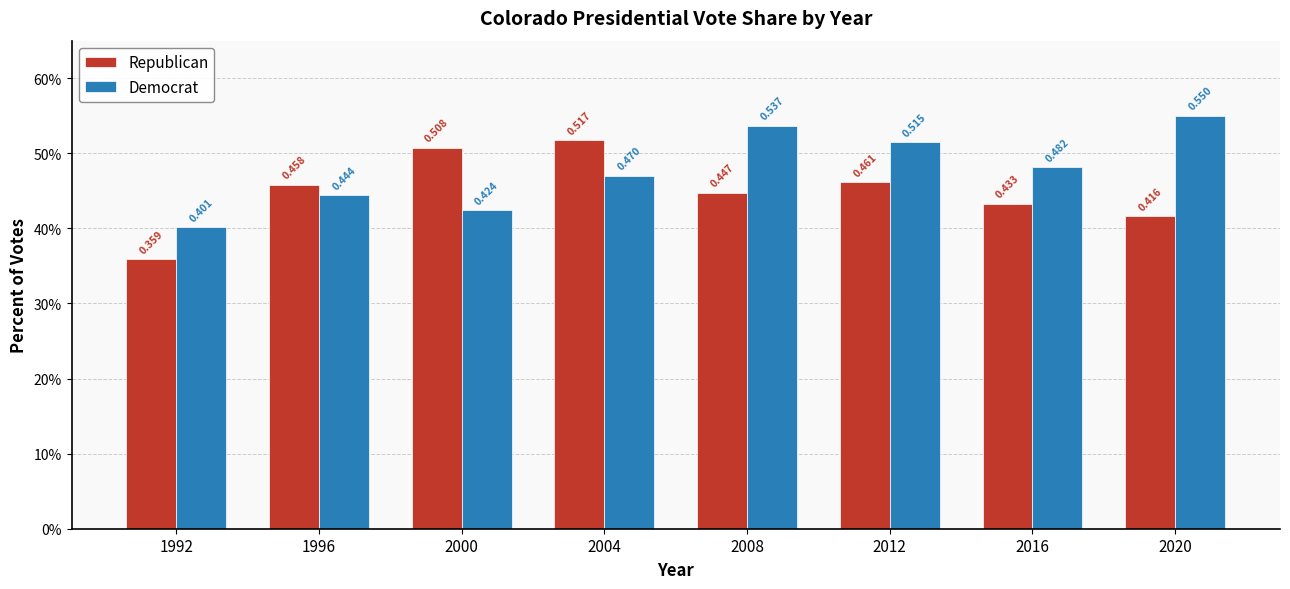

Rank the categories by Democrat value from highest to lowest.

2020, 2008, 2012, 2016, 2004, 1996, 2000, 1992